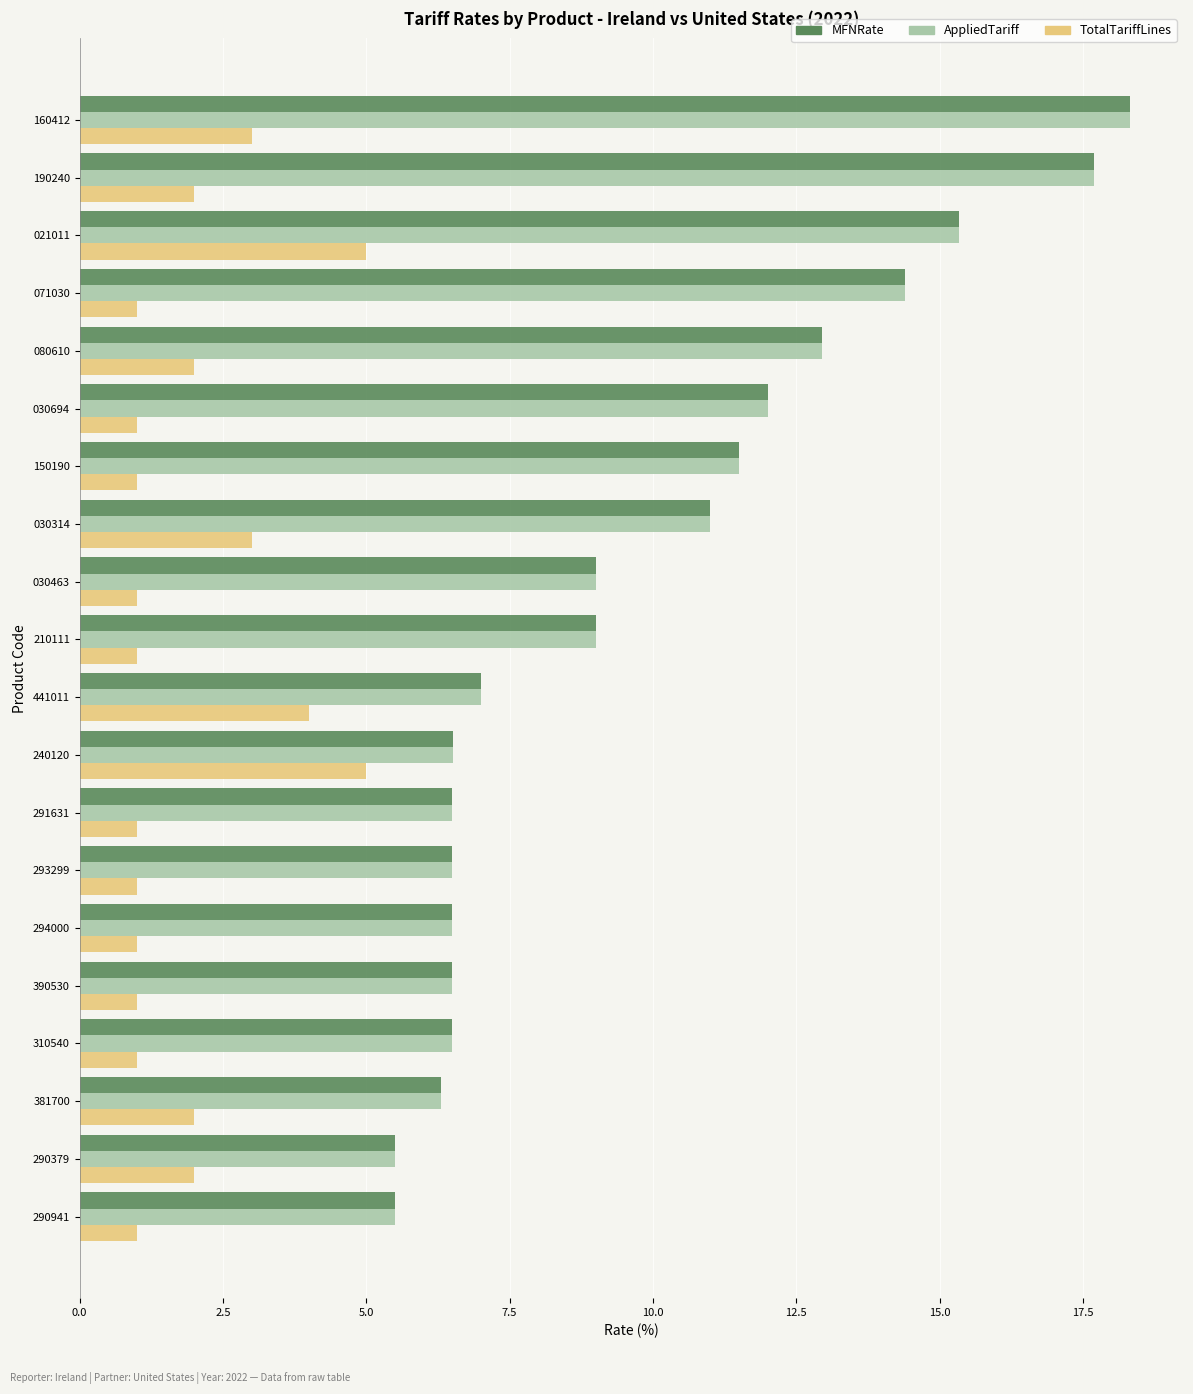

What is the spread (max minus min) of values at 240120?

1.5